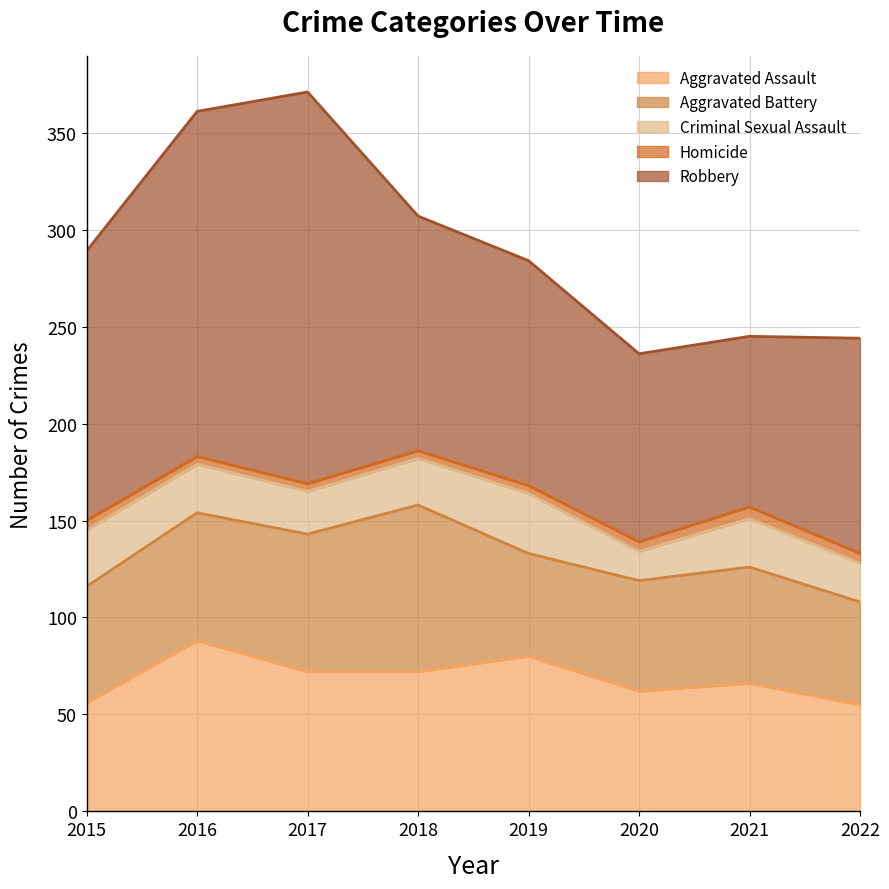

What is the difference between the maximum and second lowest values in the Aggravated Assault series?

32